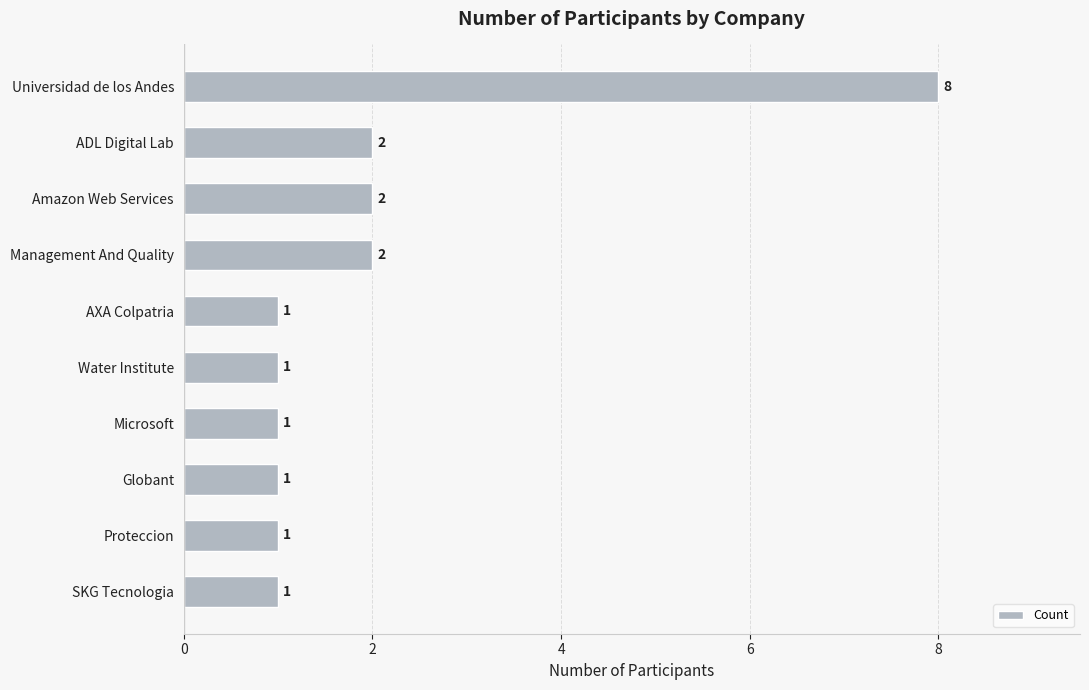

How many bars are there in total?

10